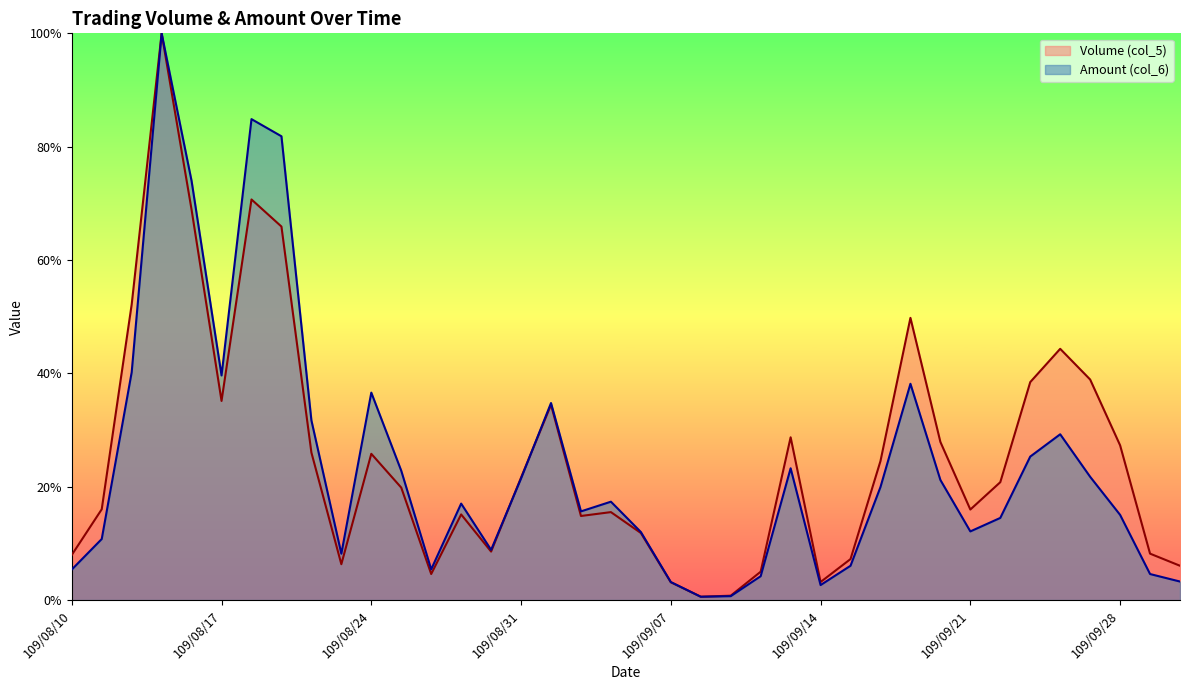

Is it true that Amount (col_6) equals 0.1 at 109/09/04?

True